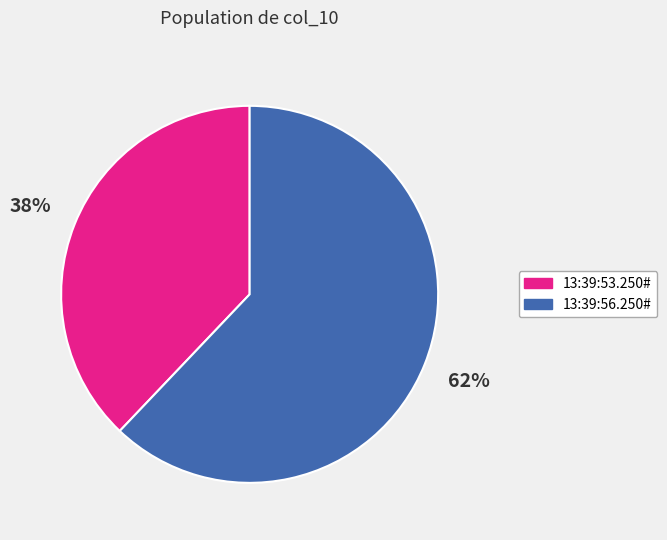

Which category has the biggest portion of the pie?

13:39:56.250#